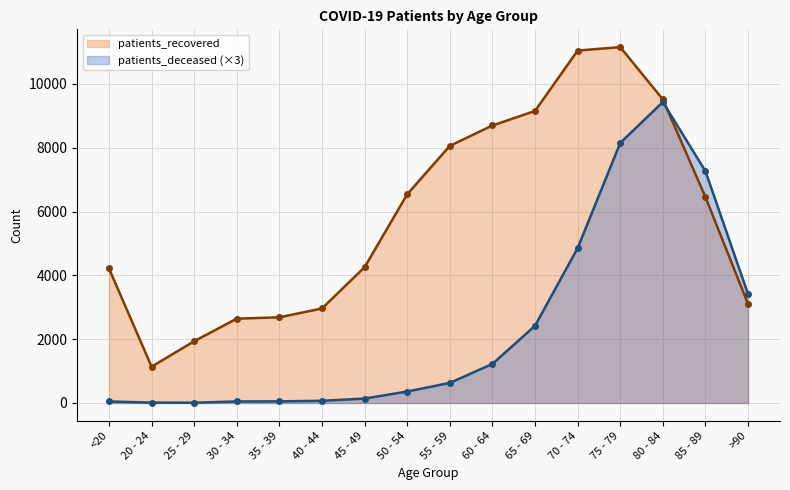

Where is the first local minimum for patients_recovered?

20 - 24